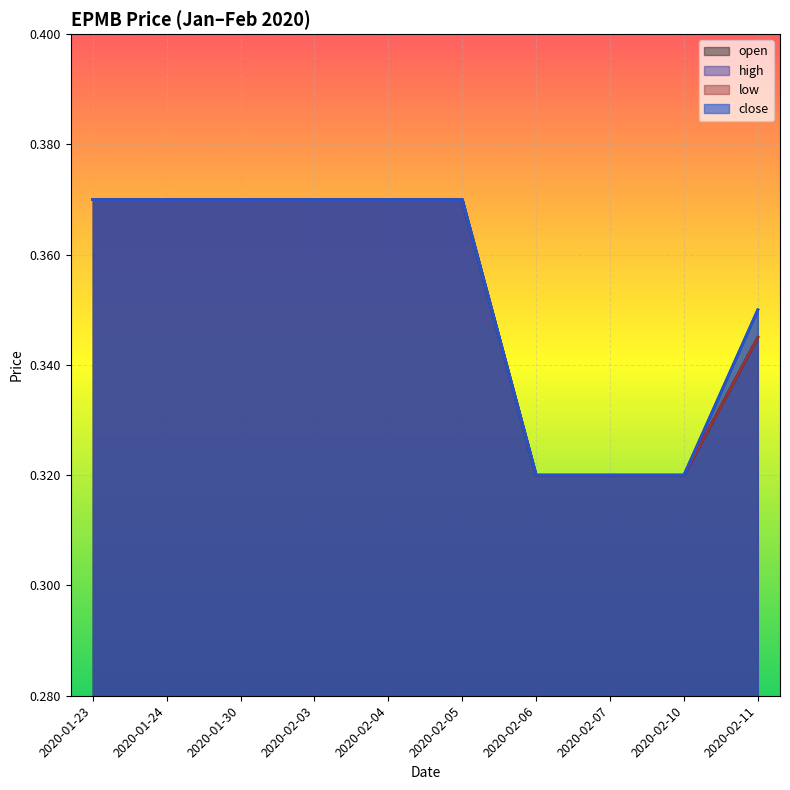

How many series are shown in this chart?

4